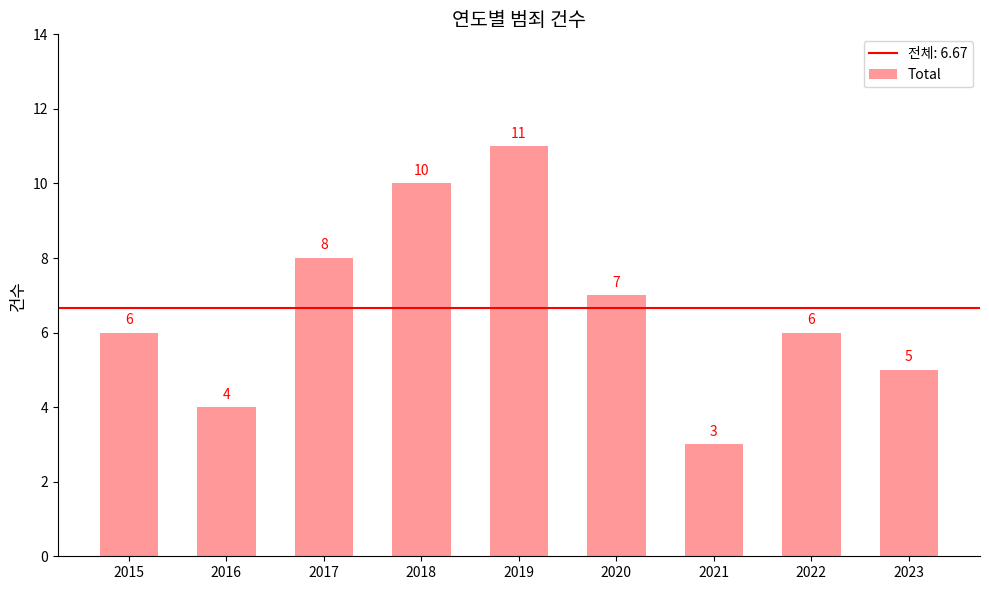

Which category has the lowest value across all series?

2021